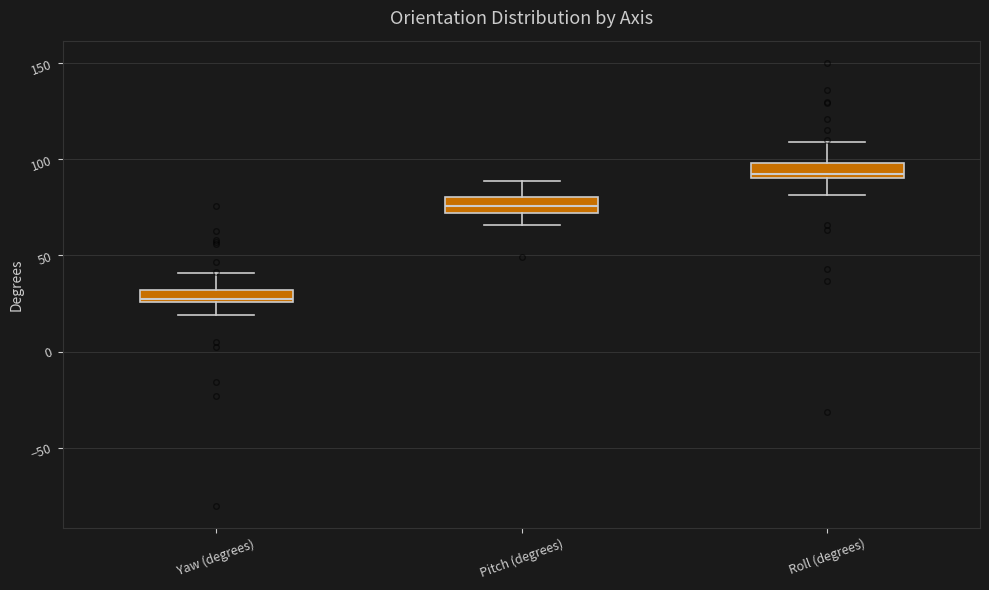

Which box has the lowest median line?

Yaw (degrees)